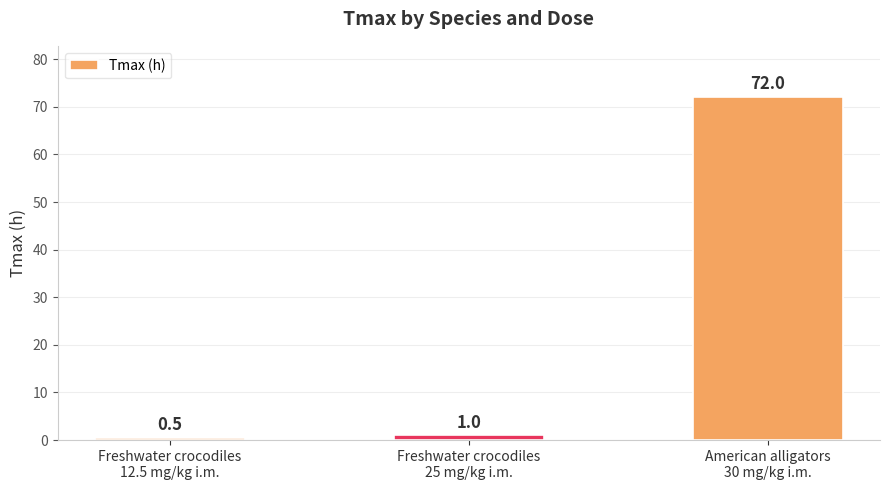

At which category does the chart reach its minimum across all series?

Freshwater crocodiles
12.5 mg/kg i.m.